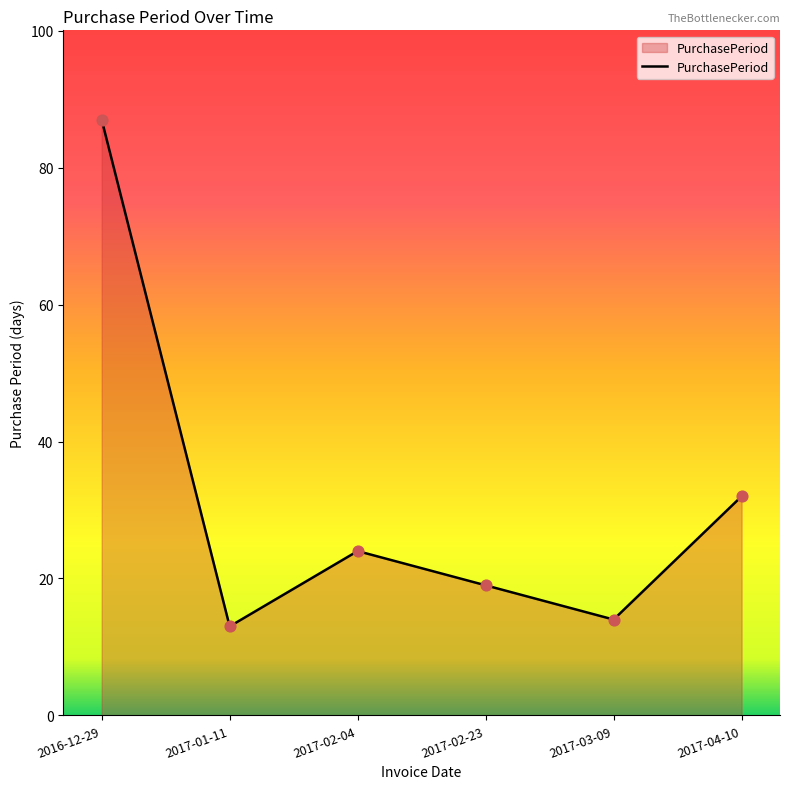

What is the change in value from 2017-01-11 to 2017-04-10?

+19